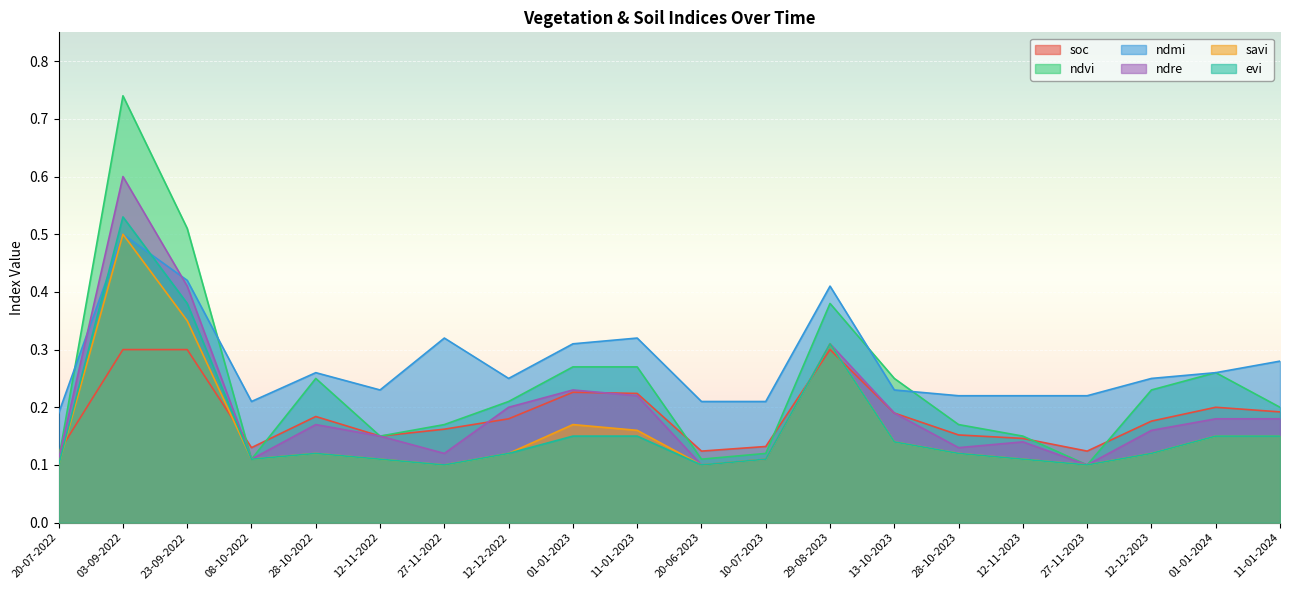

The value of evi at 08-10-2022 is 0.1. True or false?

False